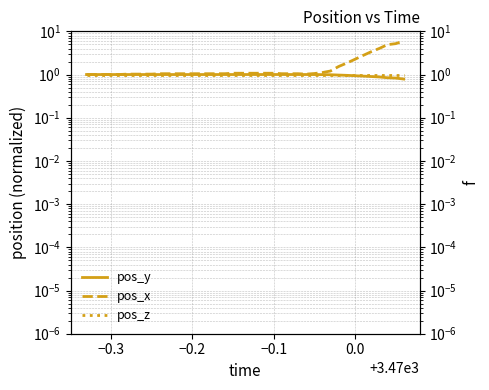

Which series has the largest range (max minus min)?

pos_x